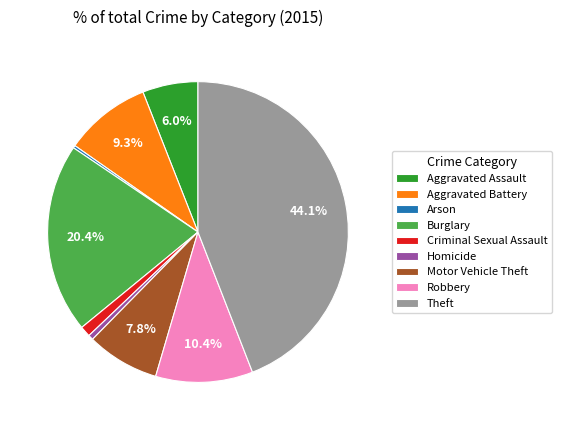

Is it true that Criminal Sexual Assault is 1% of the pie?

True